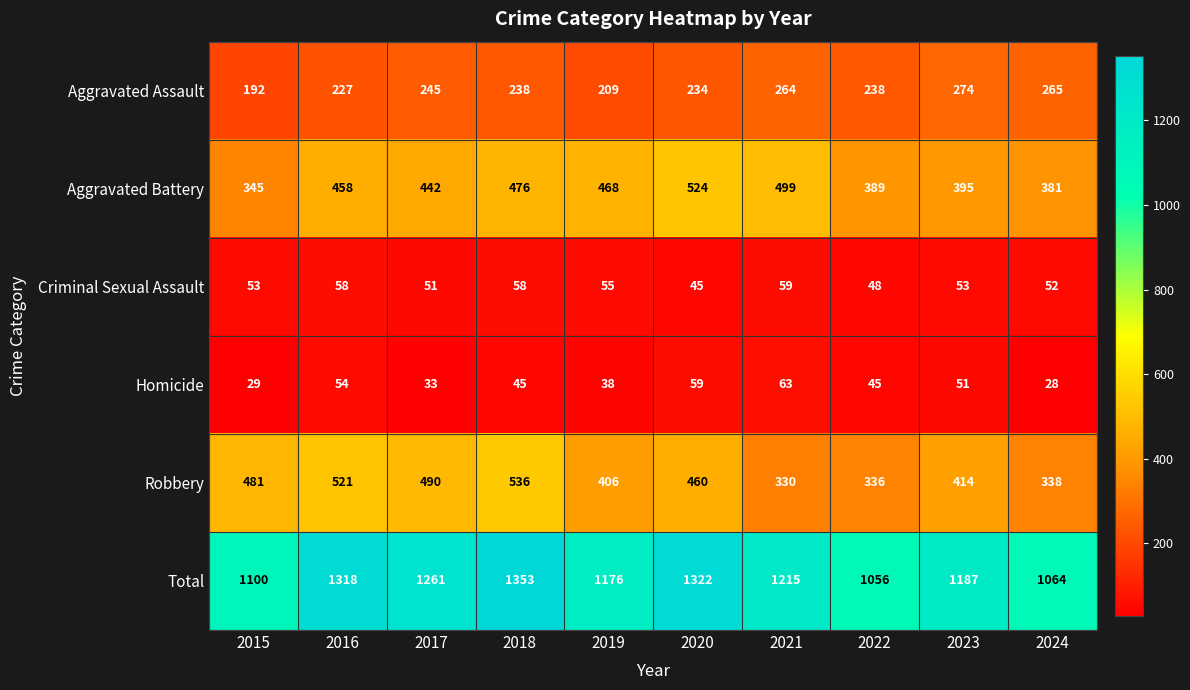

At which category is the sum across all series the highest?

2018